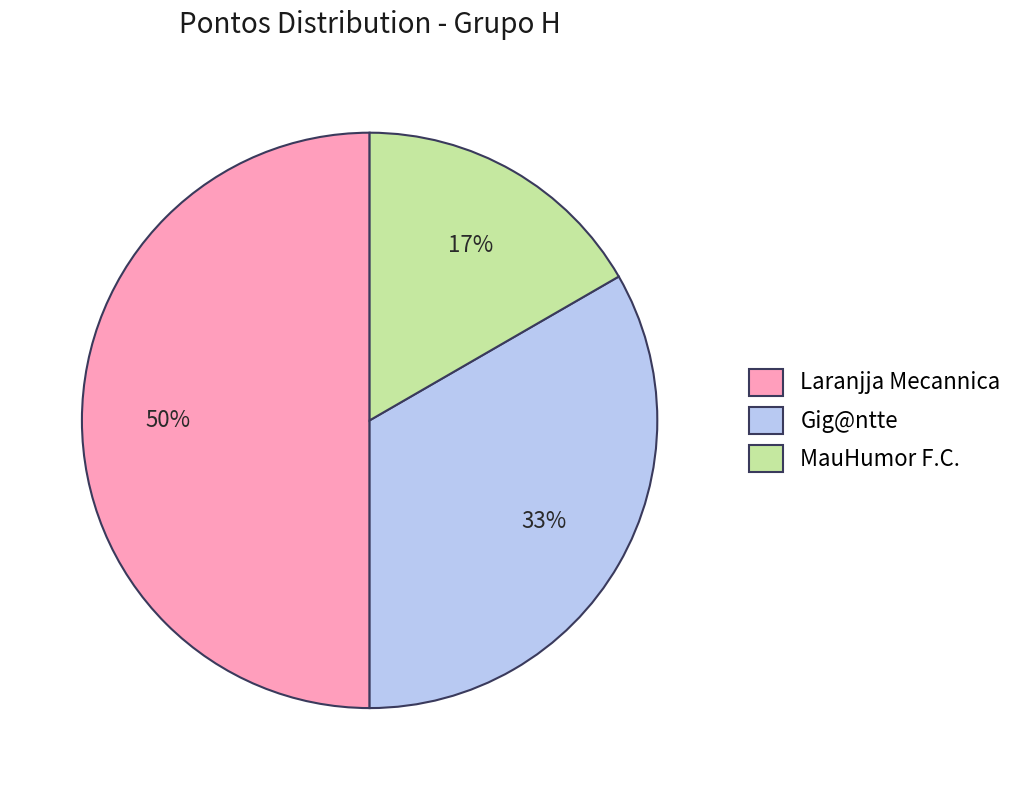

What is the ratio of the value at Gig@ntte to the value at Laranjja Mecannica?

0.7